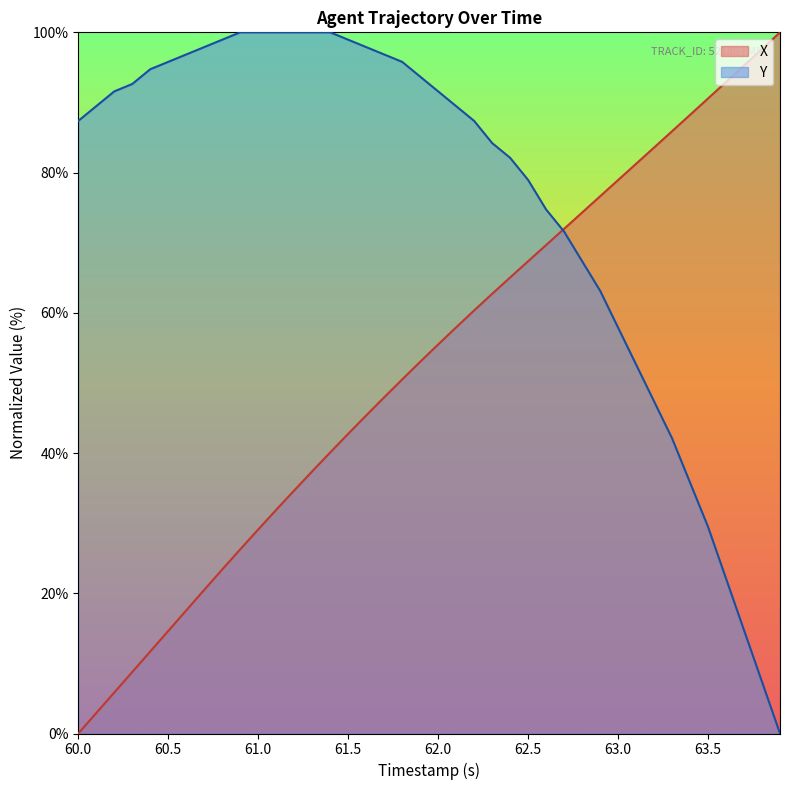

True or false: Y and X cross at least once.

True